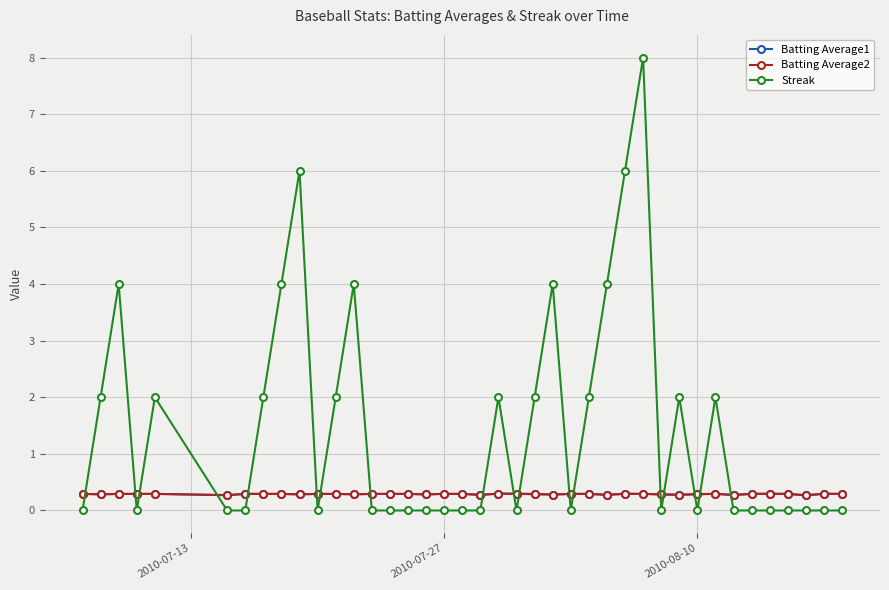

How many Batting Average2 values are between 0 and 1?

40